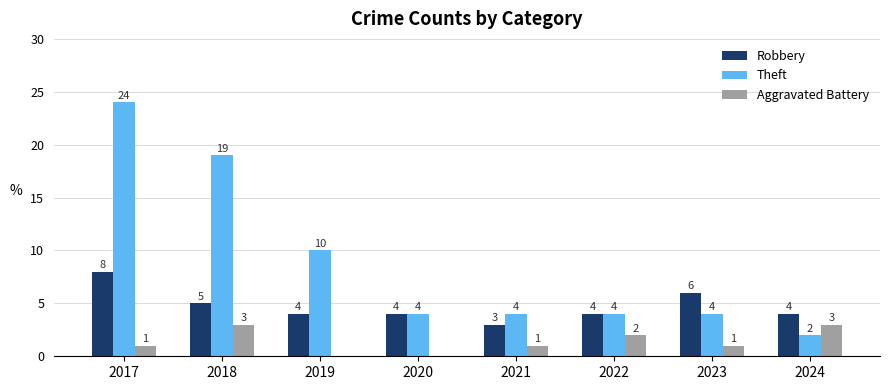

How many groups of bars are there?

8